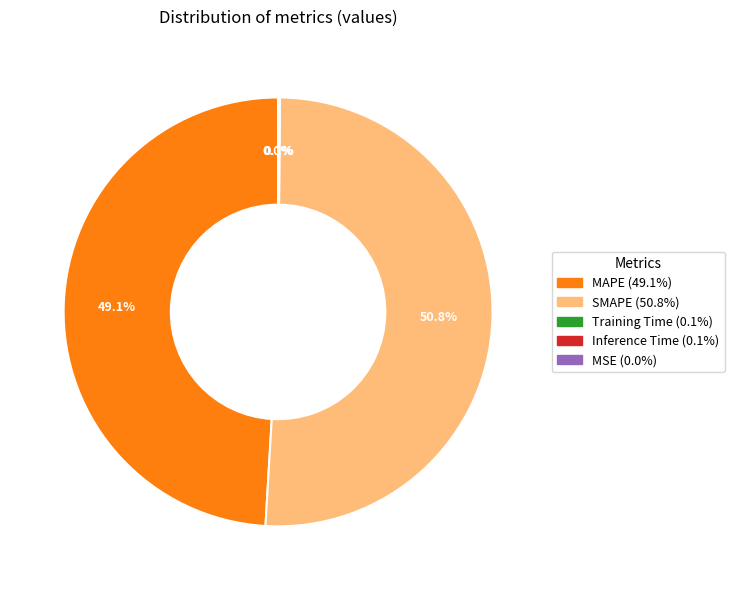

Does any single category account for the majority?

Yes